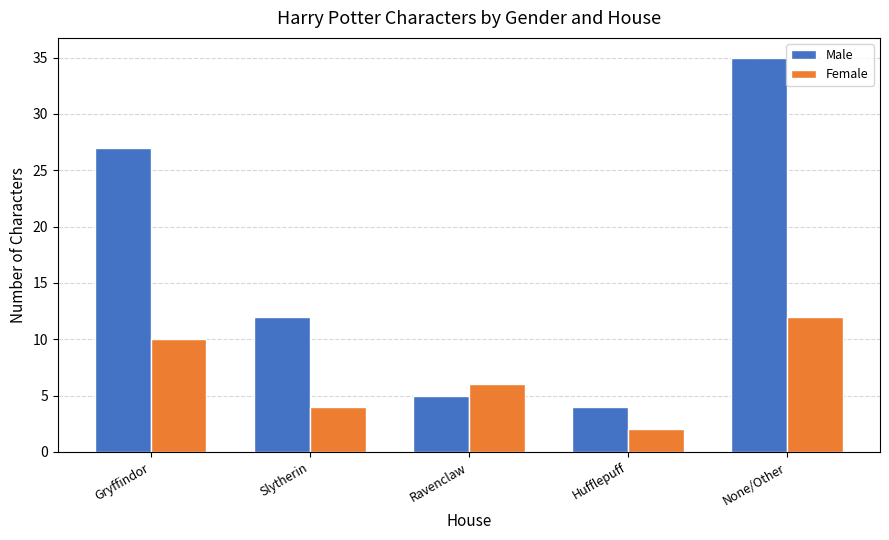

Reading right to left, extract all data points from this chart.

Male: 35	4	5	12	27
Female: 12	2	6	4	10